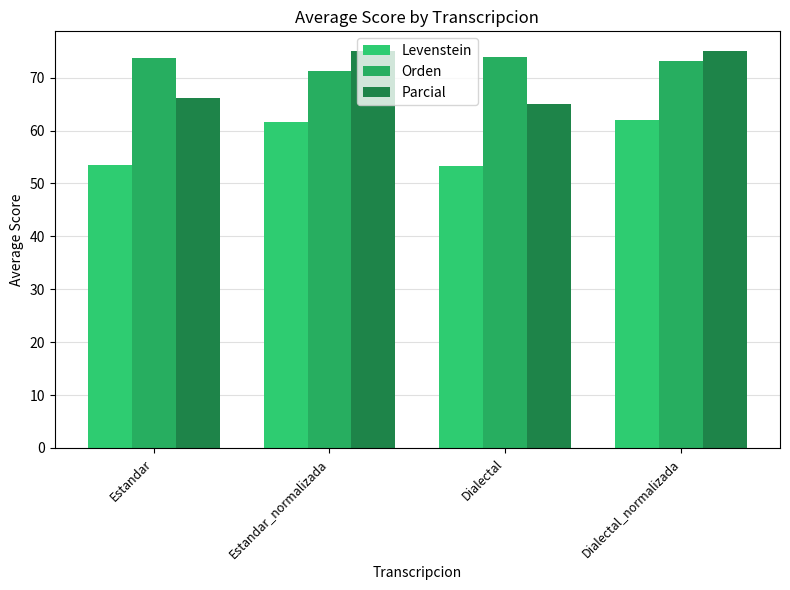

Reading left to right, extract all data points from this chart.

Levenstein: Estandar=53.4	Estandar_normalizada=61.7	Dialectal=53.3	Dialectal_normalizada=62.0
Orden: Estandar=73.7	Estandar_normalizada=71.3	Dialectal=73.9	Dialectal_normalizada=73.2
Parcial: Estandar=66.1	Estandar_normalizada=75.0	Dialectal=65.0	Dialectal_normalizada=75.0